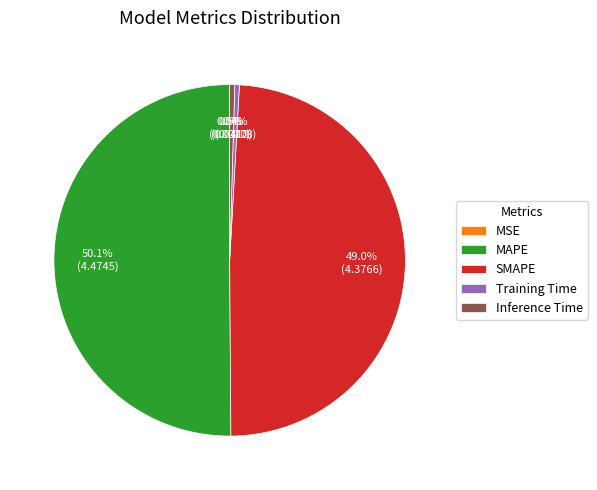

The Training Time slice represents 0% of the pie. True or false?

True